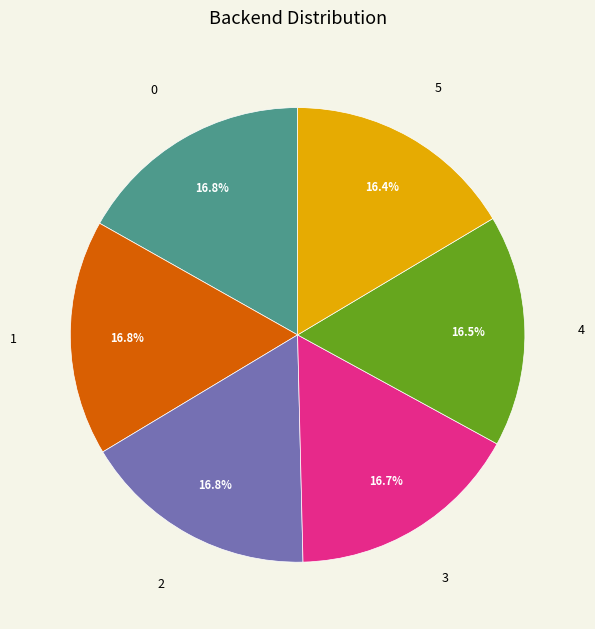

Does any single category account for the majority?

No